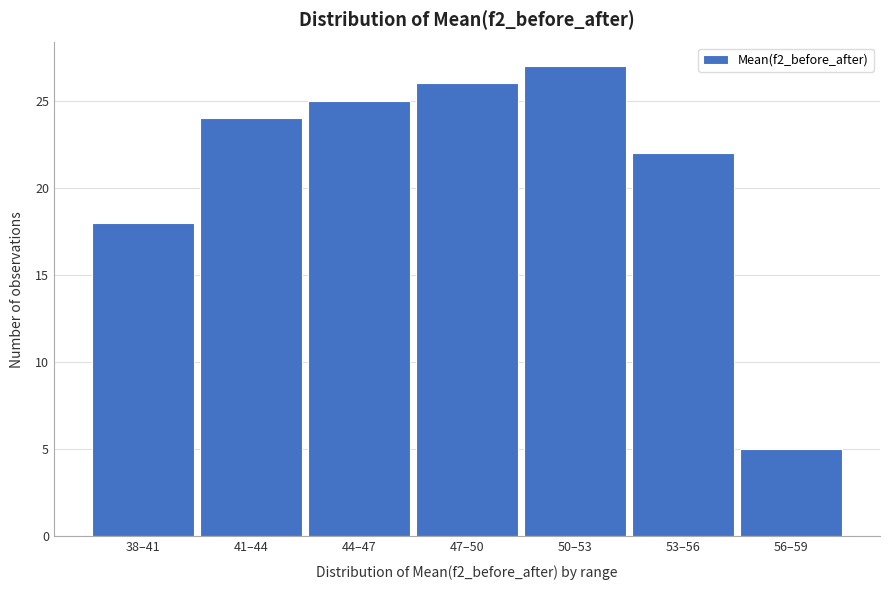

Reading left to right, list all the values displayed in this chart.

18	24	25	26	27	22	5